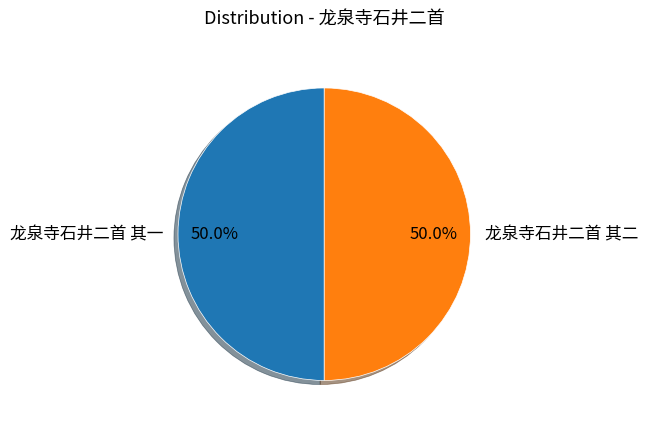

To the nearest percent, what percentage of the pie is 龙泉寺石井二首 其二?

50%